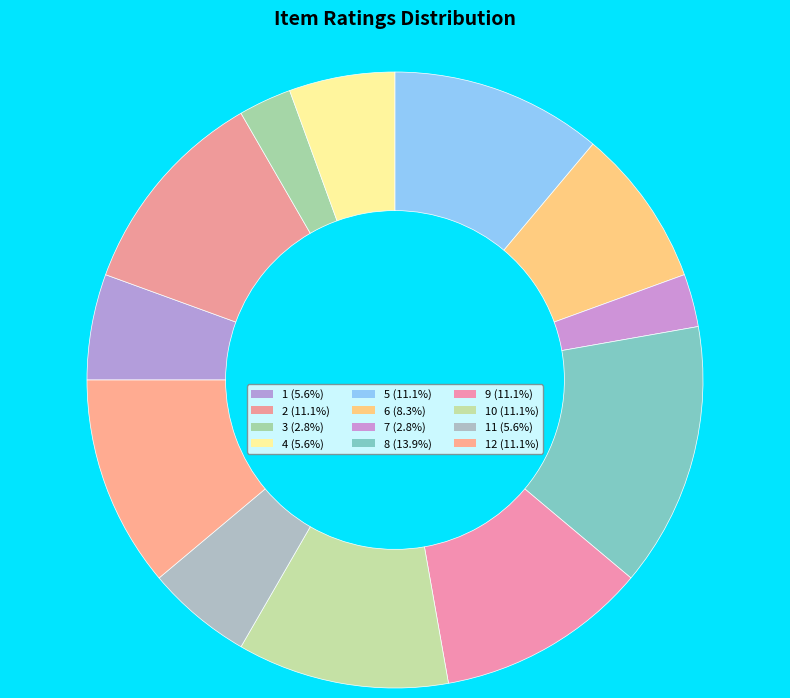

Count the number of slices in the pie.

12